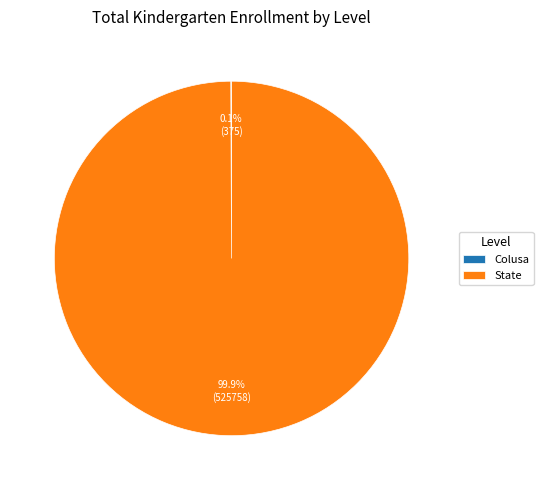

What is the majority slice?

State